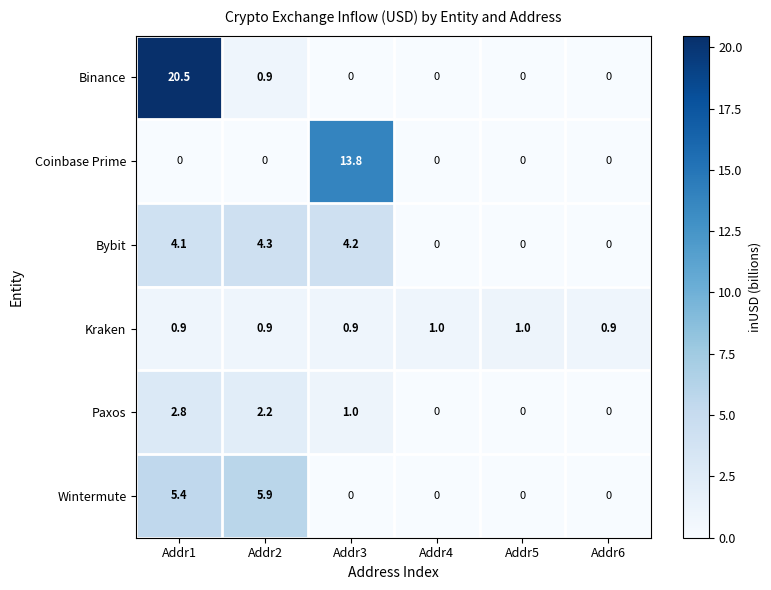

How many categories are shown in the chart?

6